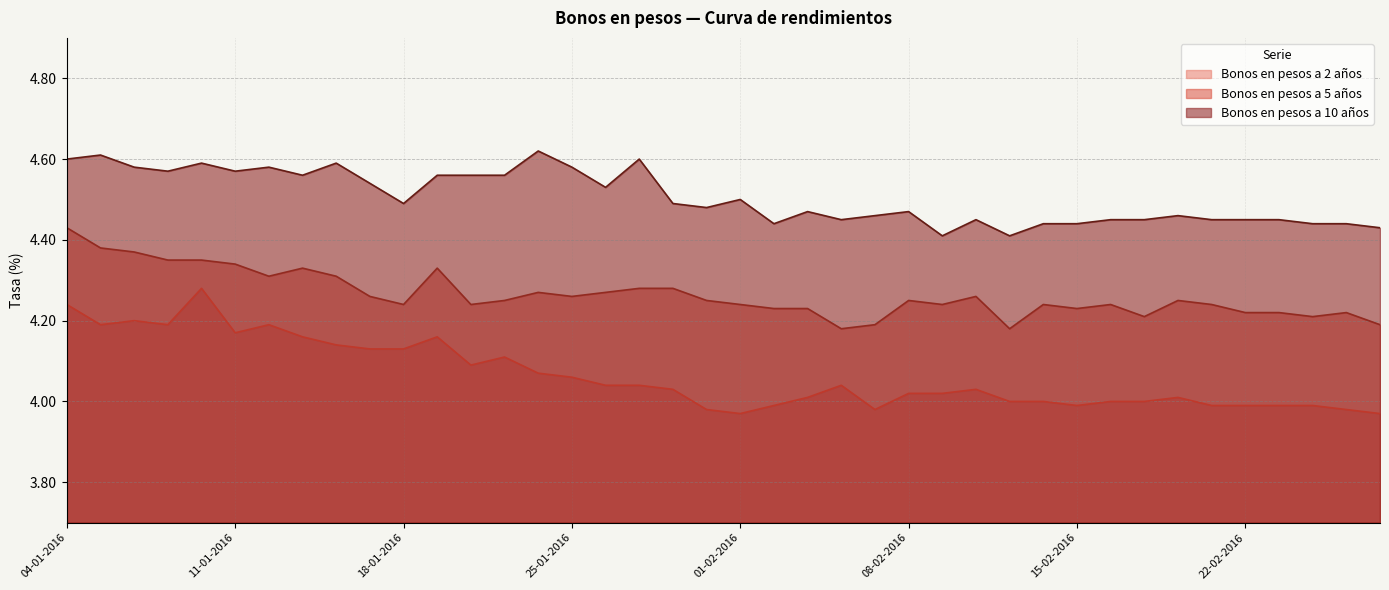

Is it true that Bonos en pesos a 2 años equals 2.5 at 13-01-2016?

False